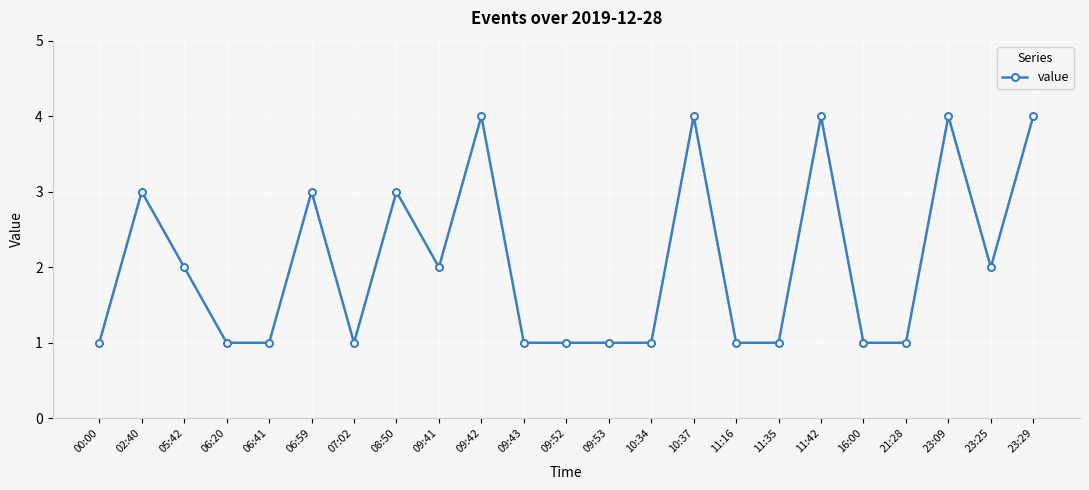

What is the minimum value shown in the chart?

1